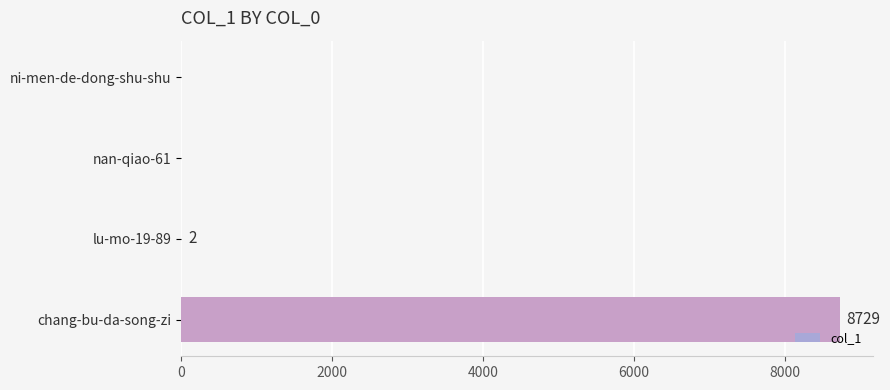

At which label is the value closest to 4364?

lu-mo-19-89